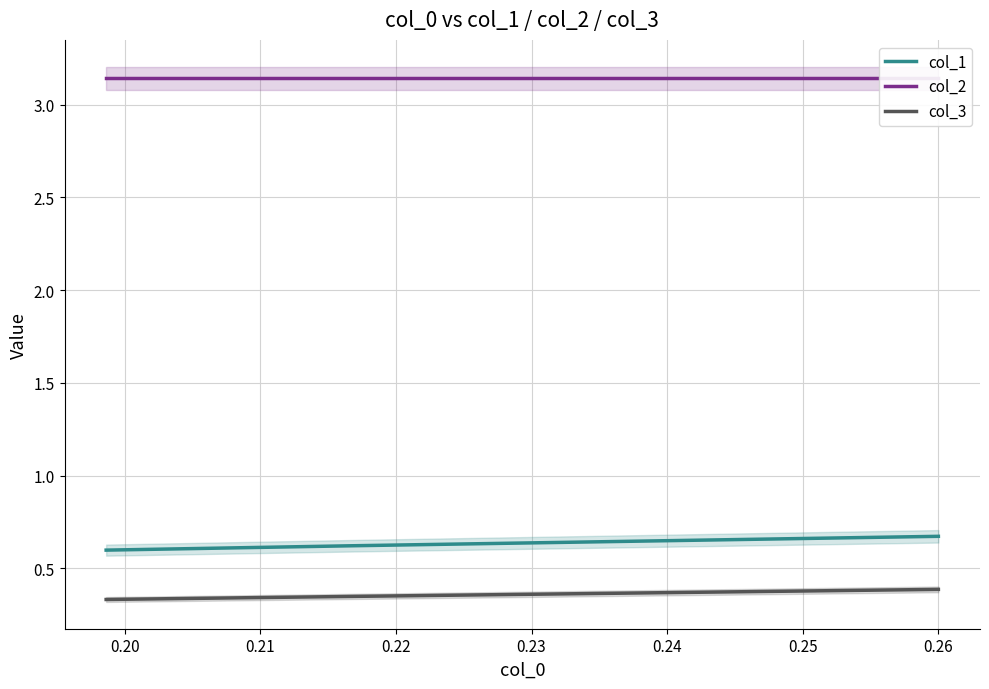

What is the highest value of the col_2 series?

3.1